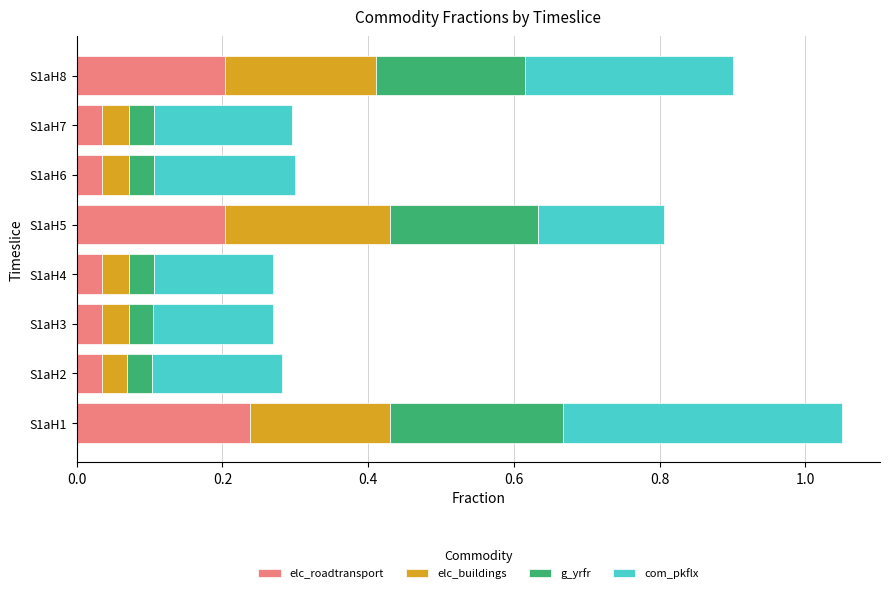

At which label does elc_roadtransport reach its peak?

S1aH1